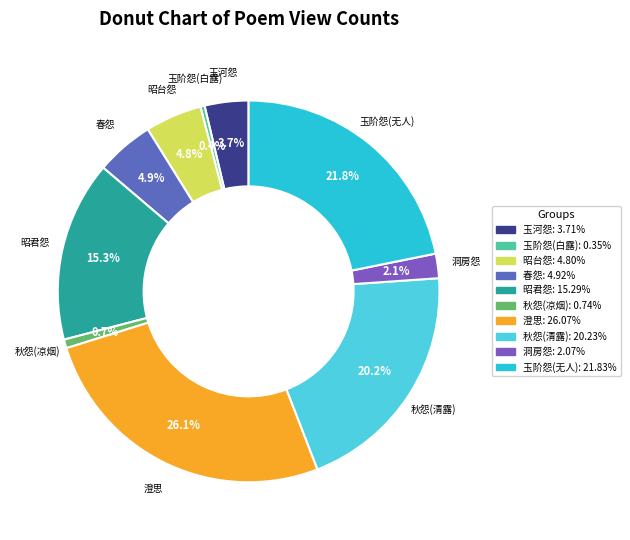

How many segments does this pie chart have?

10